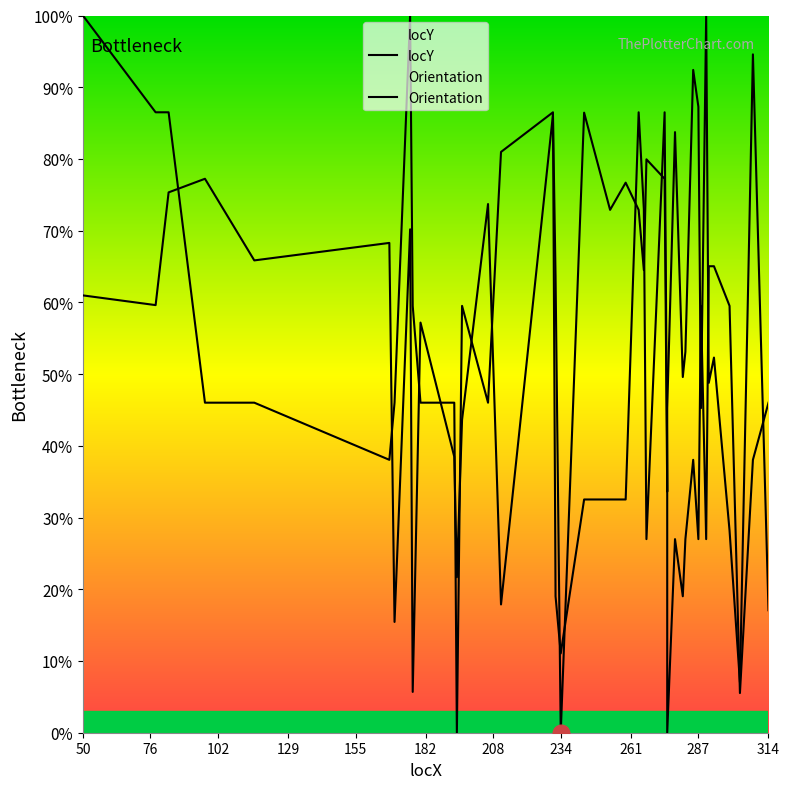

What is the greatest value displayed?

100.0